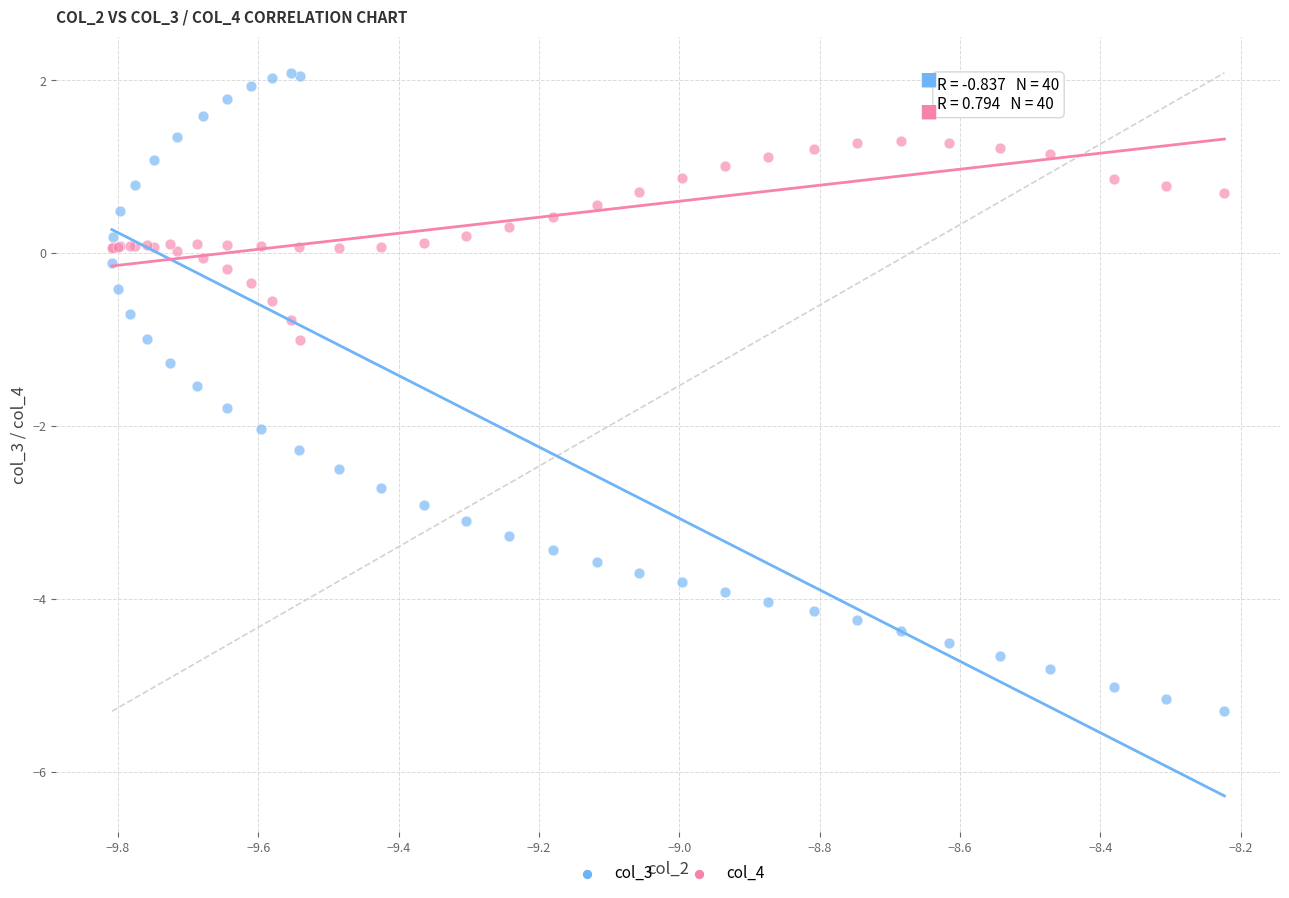

Which series reaches the minimum Y coordinate?

col_3